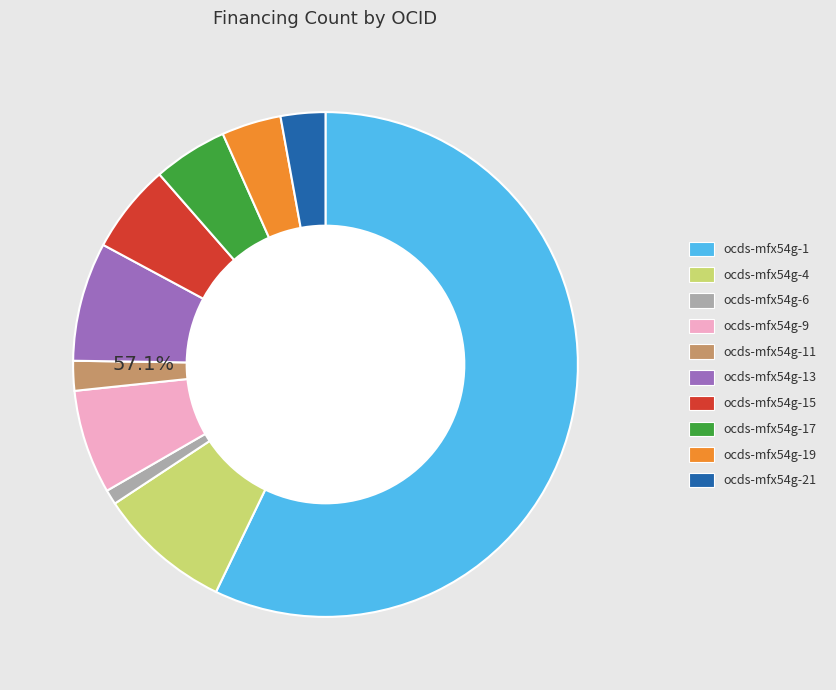

How many segments does this pie chart have?

10